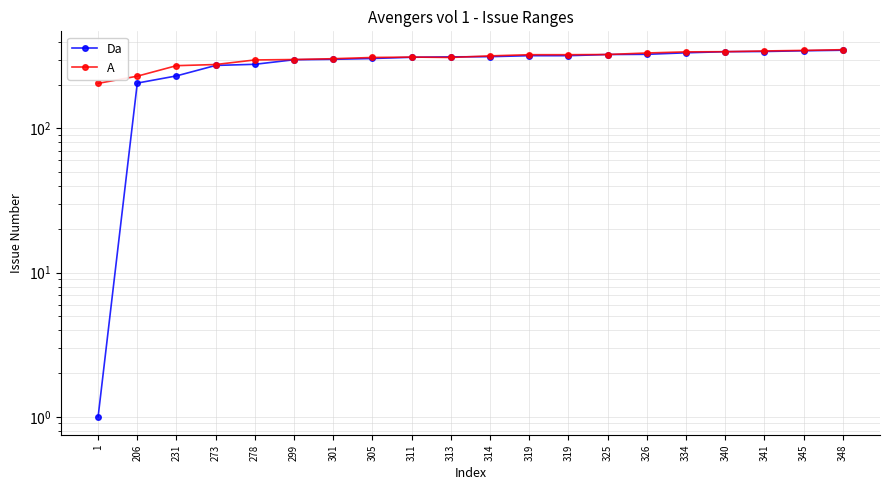

At which label does A reach its peak?

348